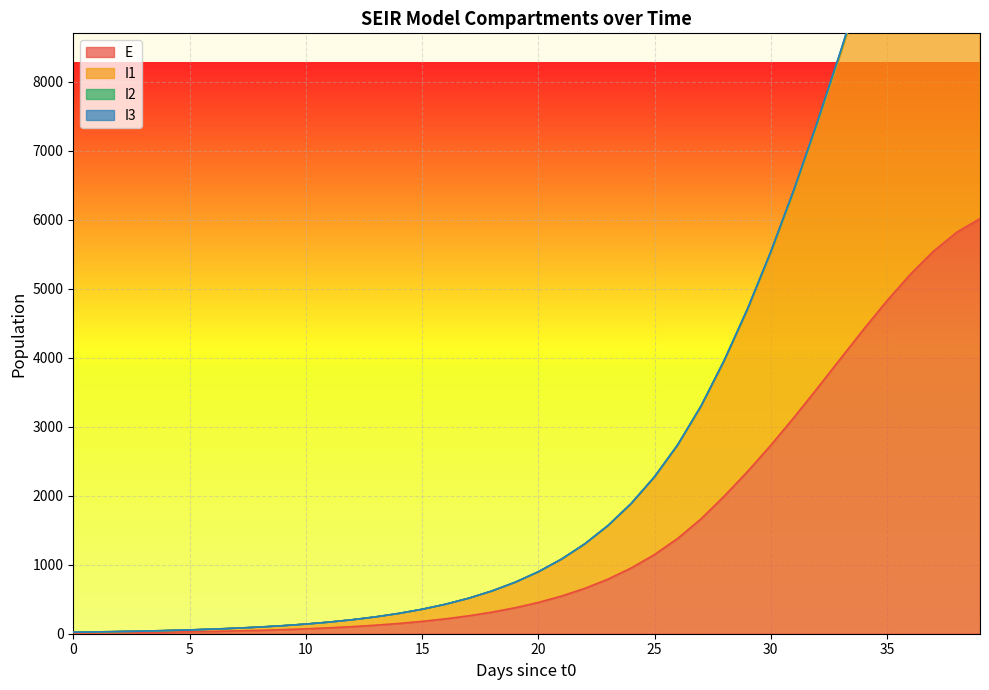

True or false: E and I3 cross at least once.

False